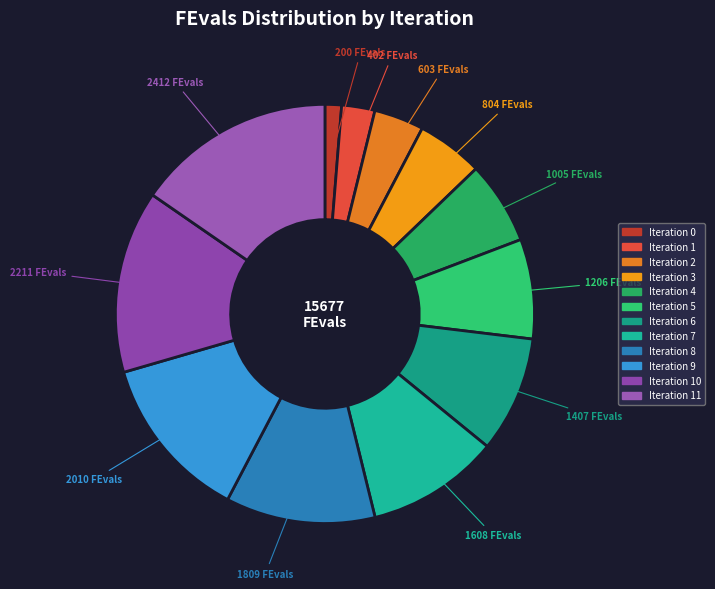

What is the smallest slice in the pie chart?

Iteration 0